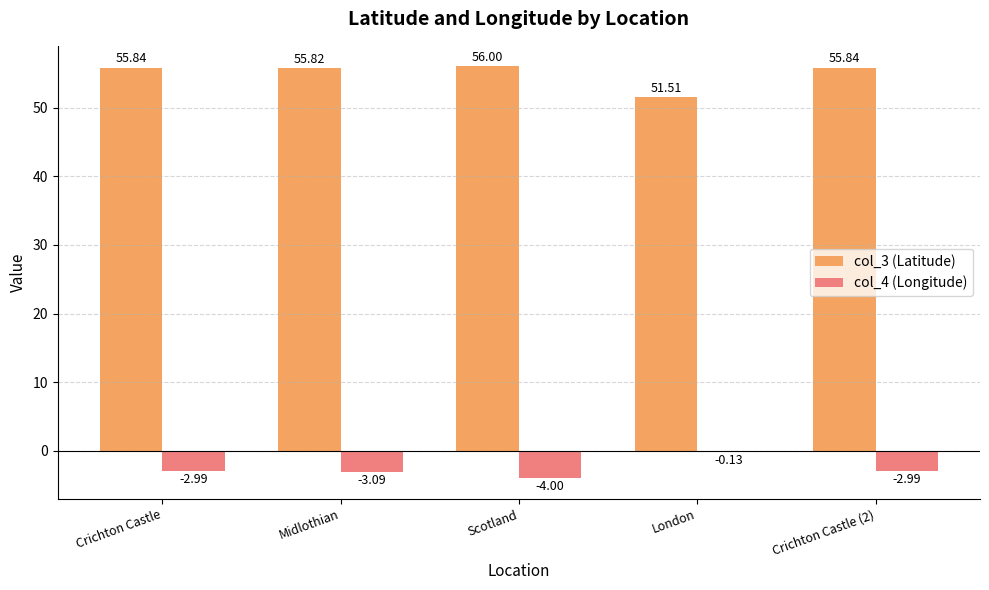

Where does the col_4 (Longitude) series first go above -2?

London